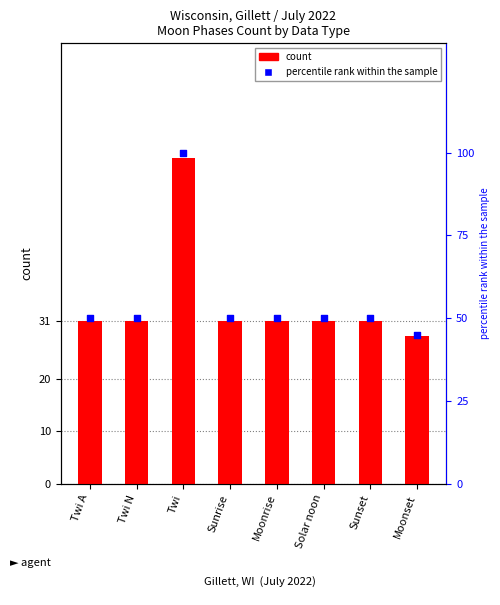

At which category is the sum across all series the highest?

Twi